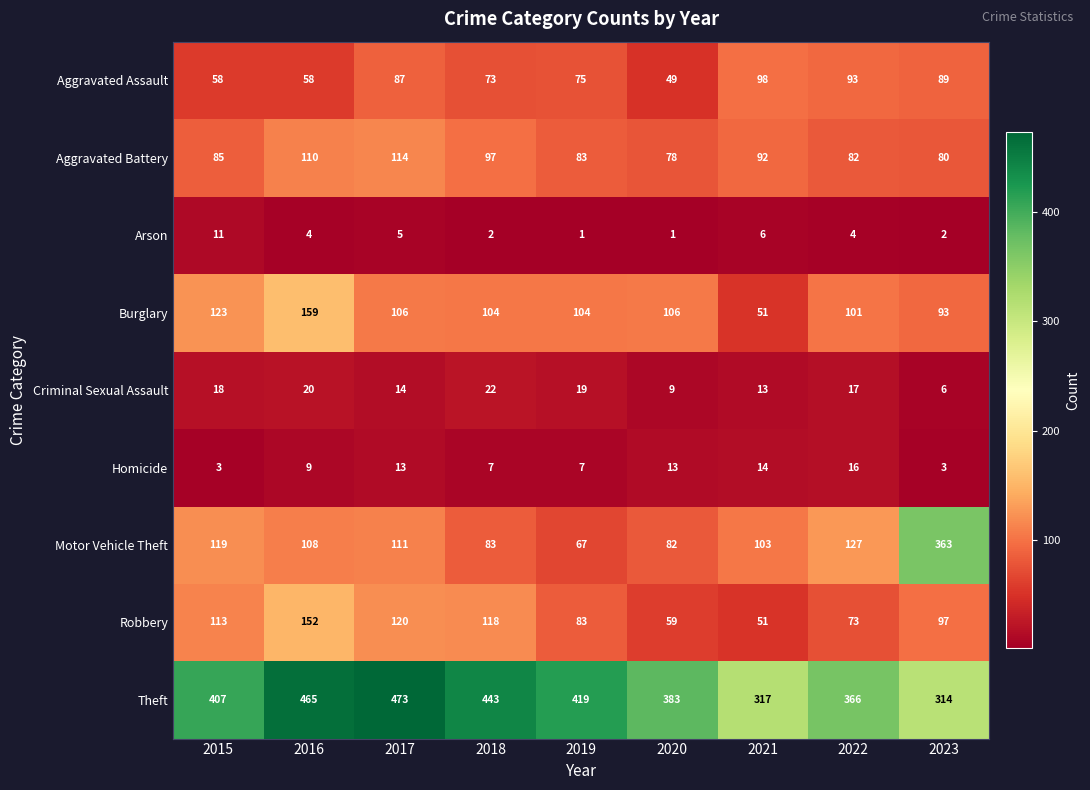

Where does the Criminal Sexual Assault series first go above 17?

2015